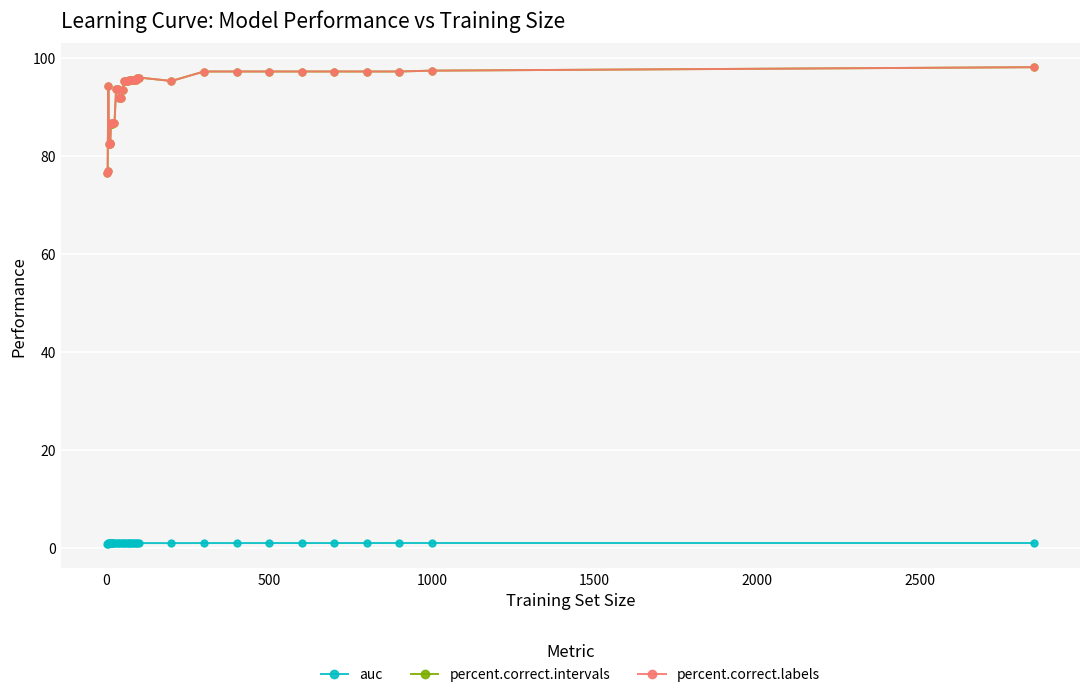

What is the maximum value shown in the chart?

98.1